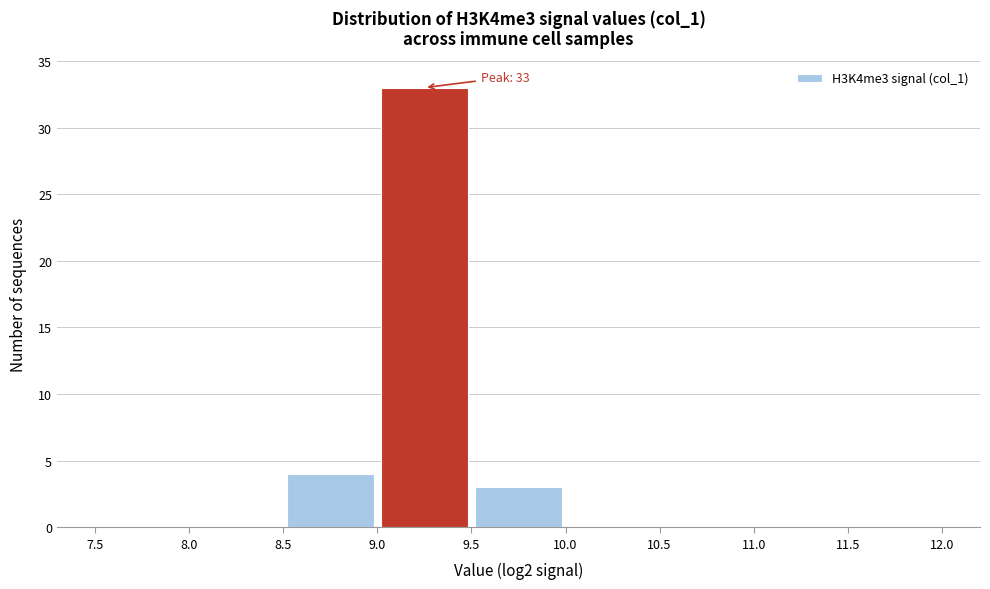

Which range on the x-axis has the tallest bar?

9.0 to 9.5